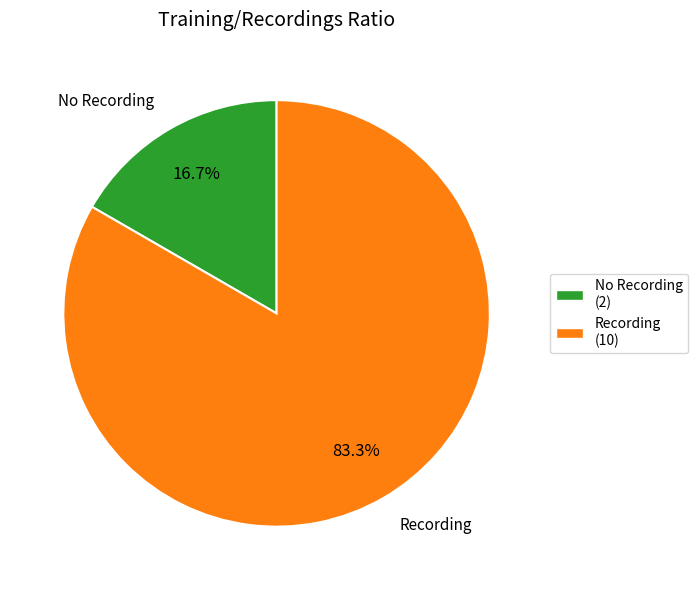

Count the number of slices in the pie.

2